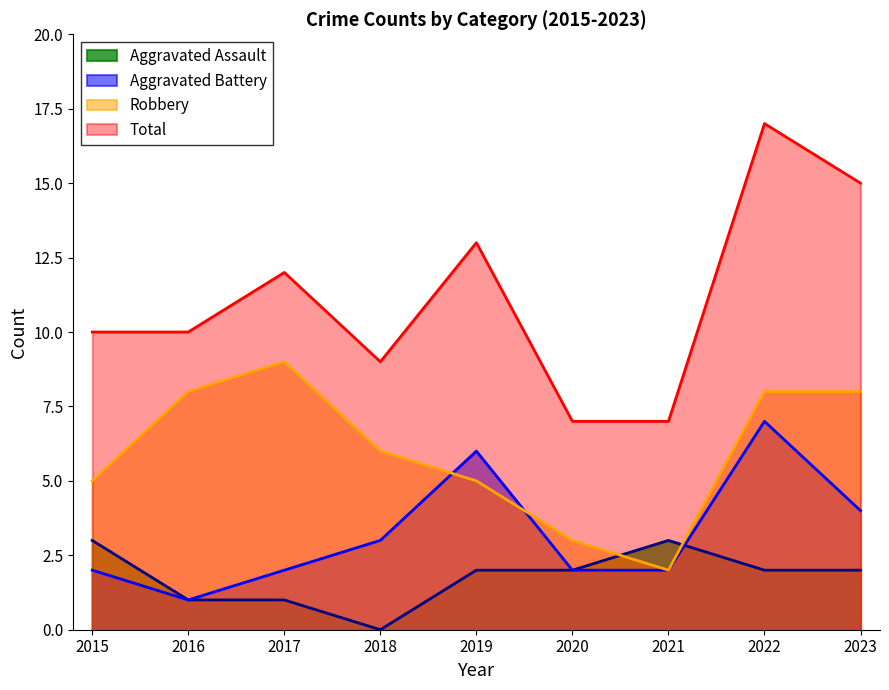

At how many categories does at least one series exceed 4?

9